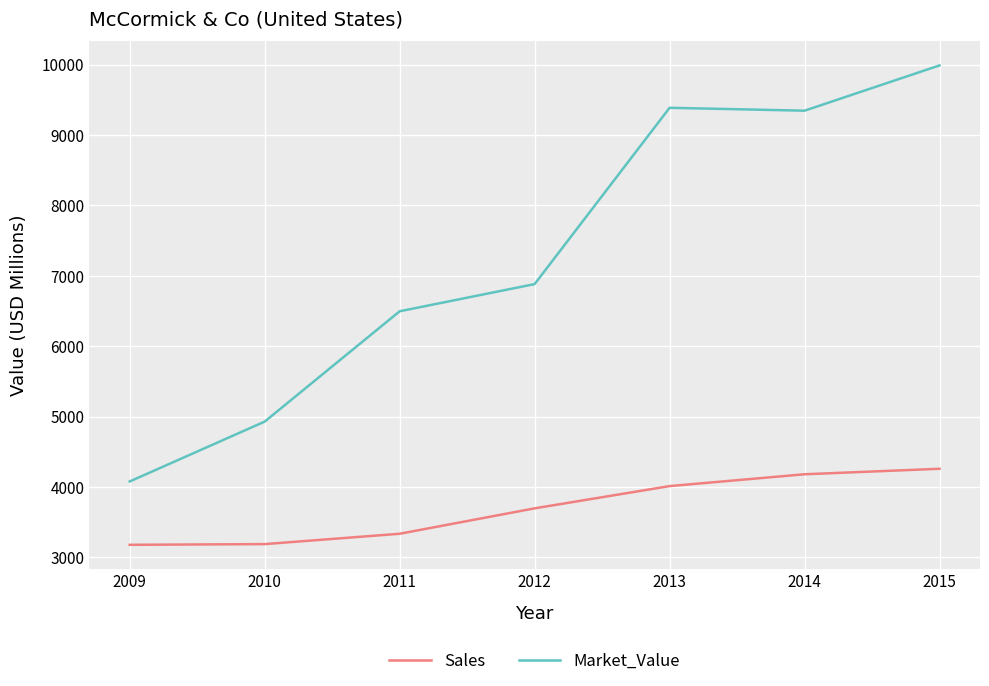

Where is Market_Value nearest to the value 7034?

2012